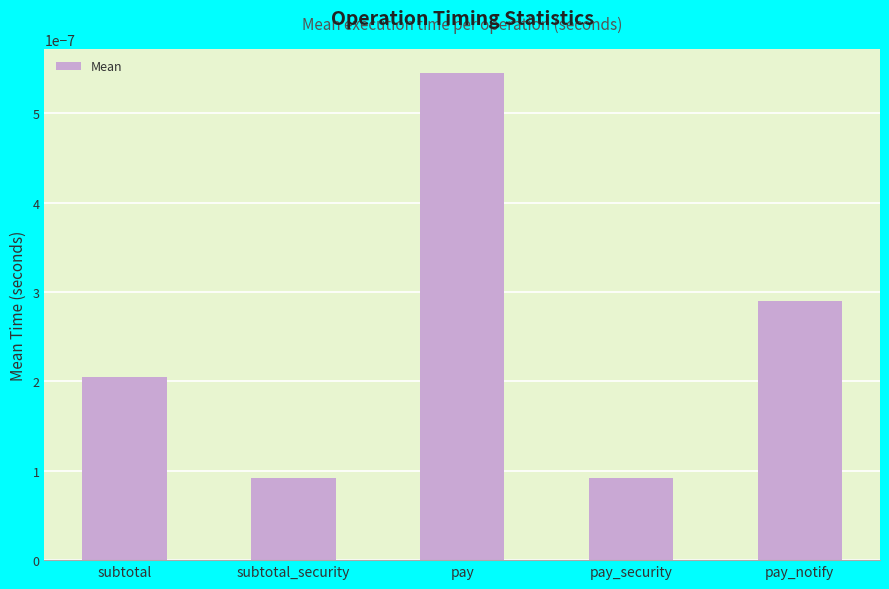

Between subtotal and pay_security, which is larger?

subtotal